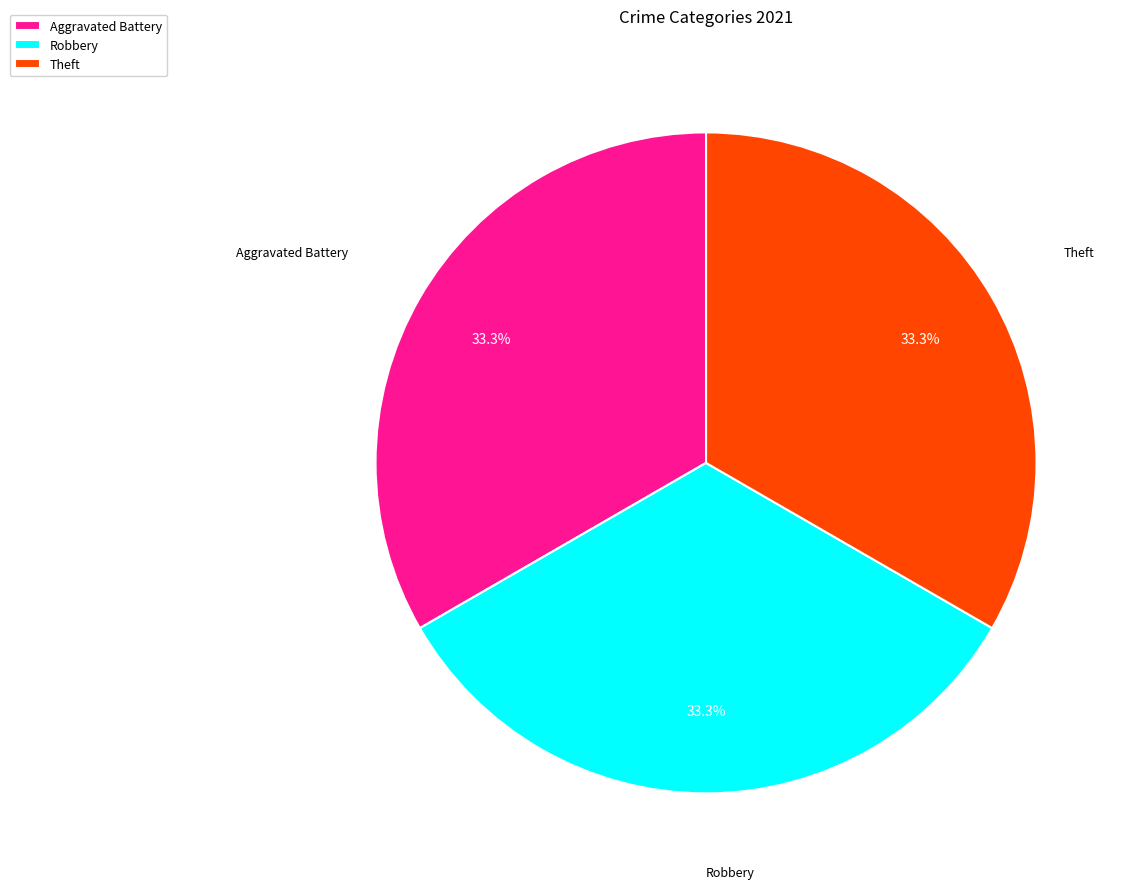

What is the ratio of the value at Theft to the value at Aggravated Battery?

1.0